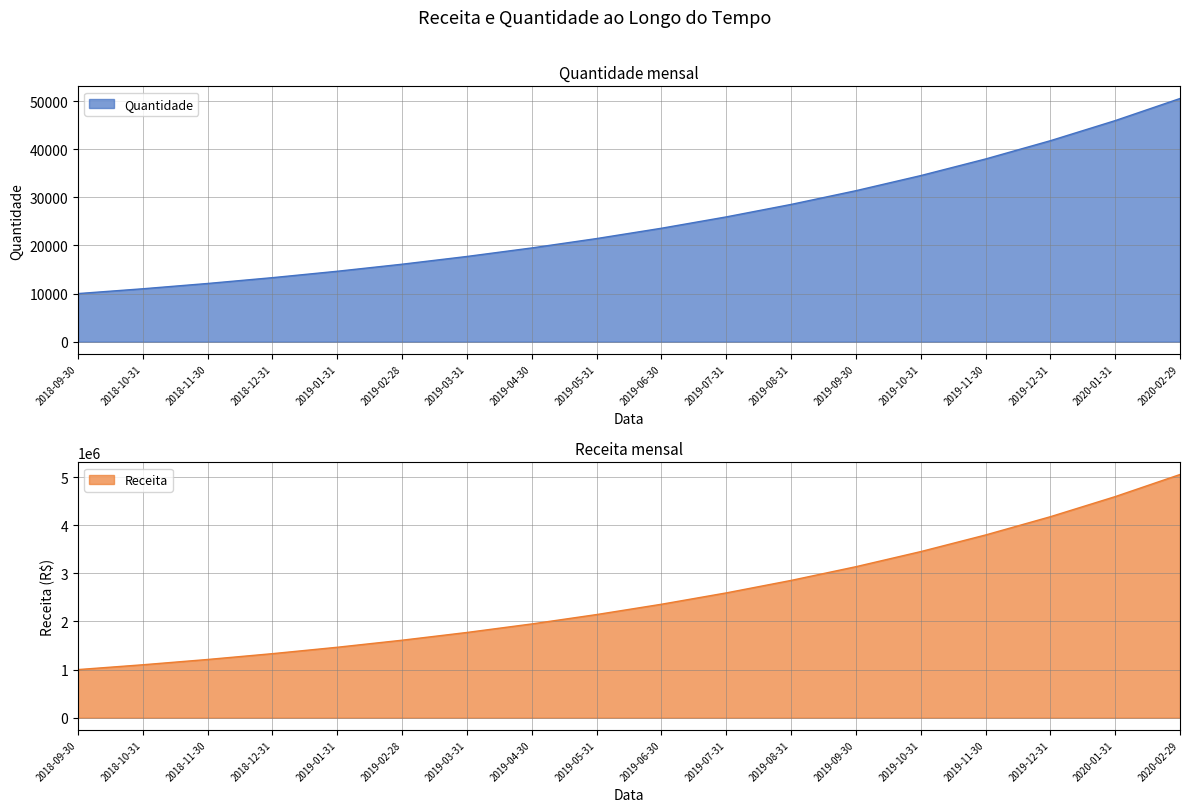

Rank the categories by Receita value from highest to lowest.

2020-02-29, 2020-01-31, 2019-12-31, 2019-11-30, 2019-10-31, 2019-09-30, 2019-08-31, 2019-07-31, 2019-06-30, 2019-05-31, 2019-04-30, 2019-03-31, 2019-02-28, 2019-01-31, 2018-12-31, 2018-11-30, 2018-10-31, 2018-09-30